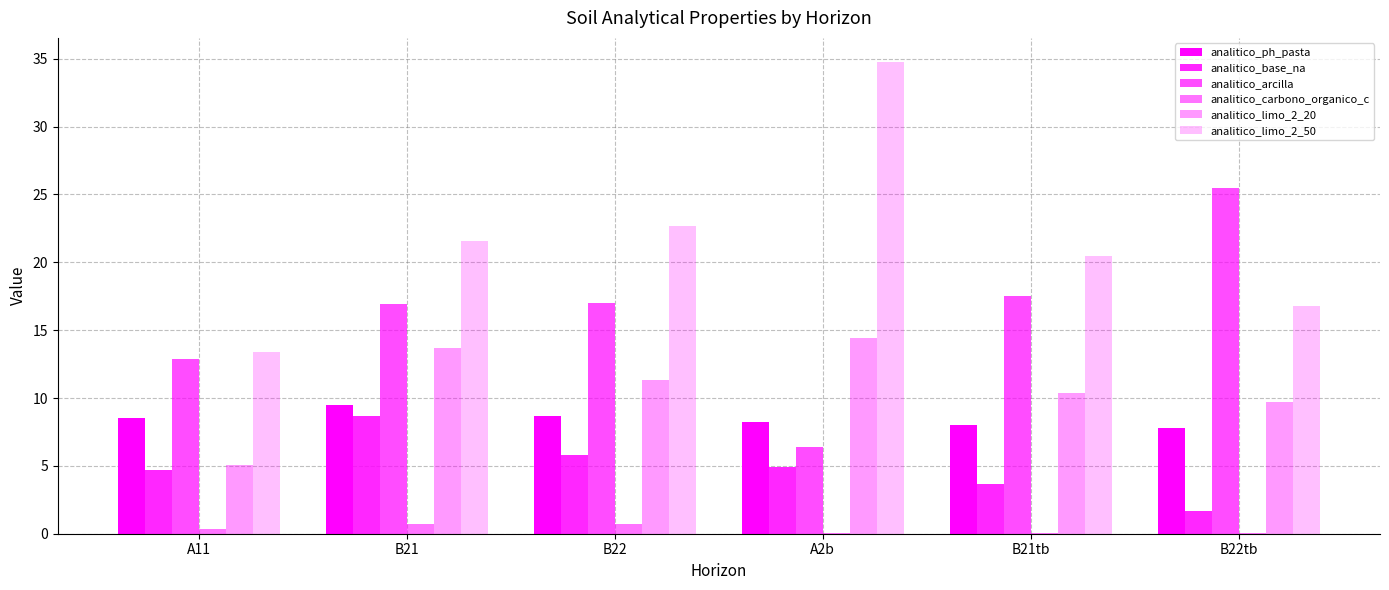

True or false: analitico_limo_2_20 has a value of 17.5 at B21tb.

False